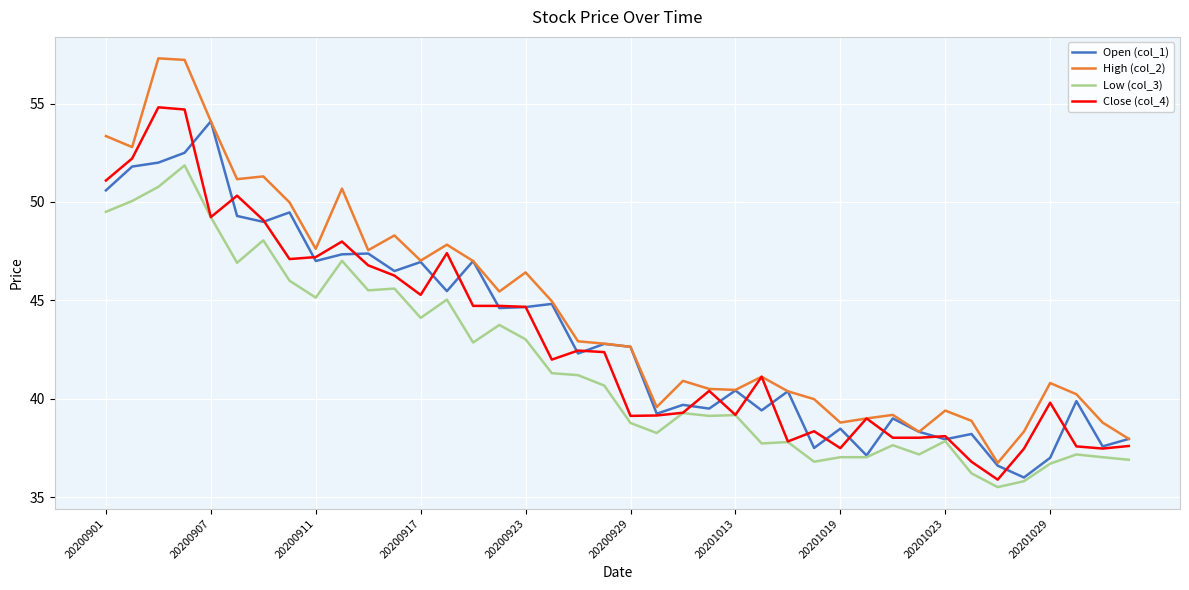

Which series has the widest spread of values?

High (col_2)